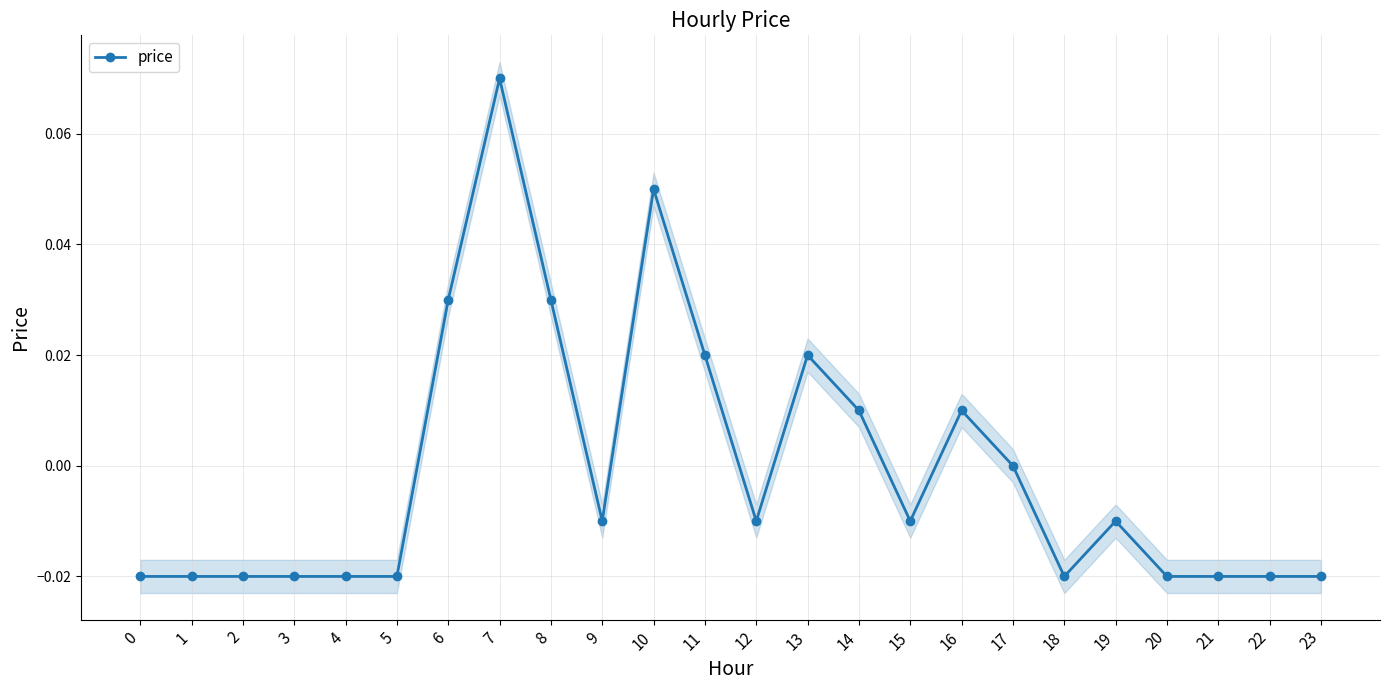

Rank the categories by value from lowest to highest.

0, 1, 2, 3, 4, 5, 18, 20, 21, 22, 23, 9, 12, 15, 19, 17, 14, 16, 11, 13, 6, 8, 10, 7